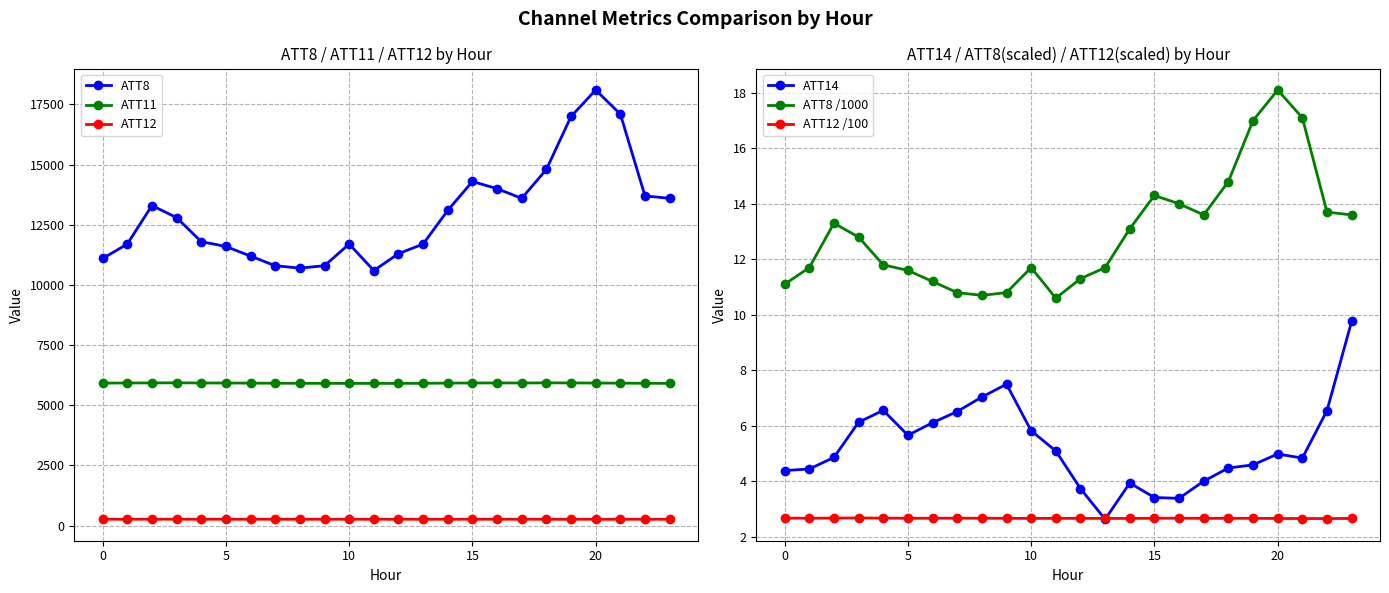

The ATT14 series shows 2.8 at 17. True or false?

False